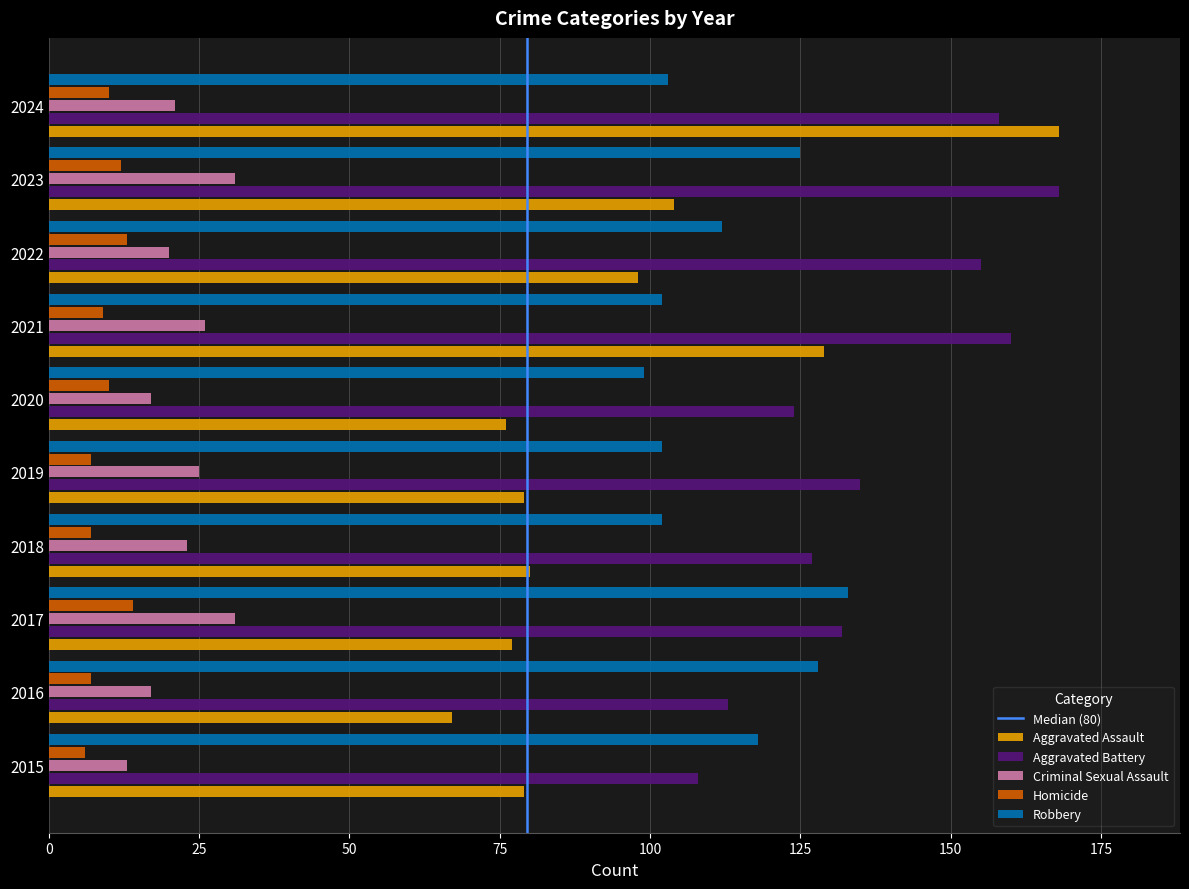

Which series has the largest total across all categories?

Aggravated Battery